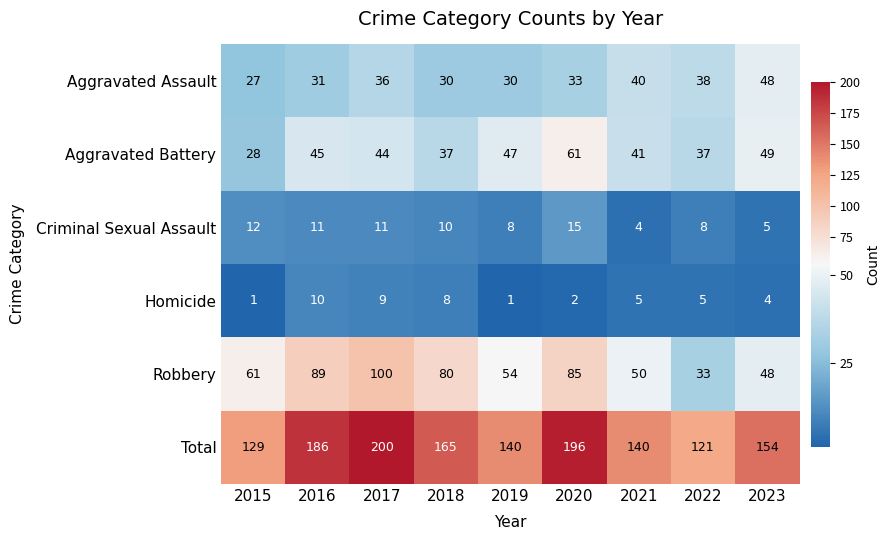

At which label is Robbery closest to 66?

2015